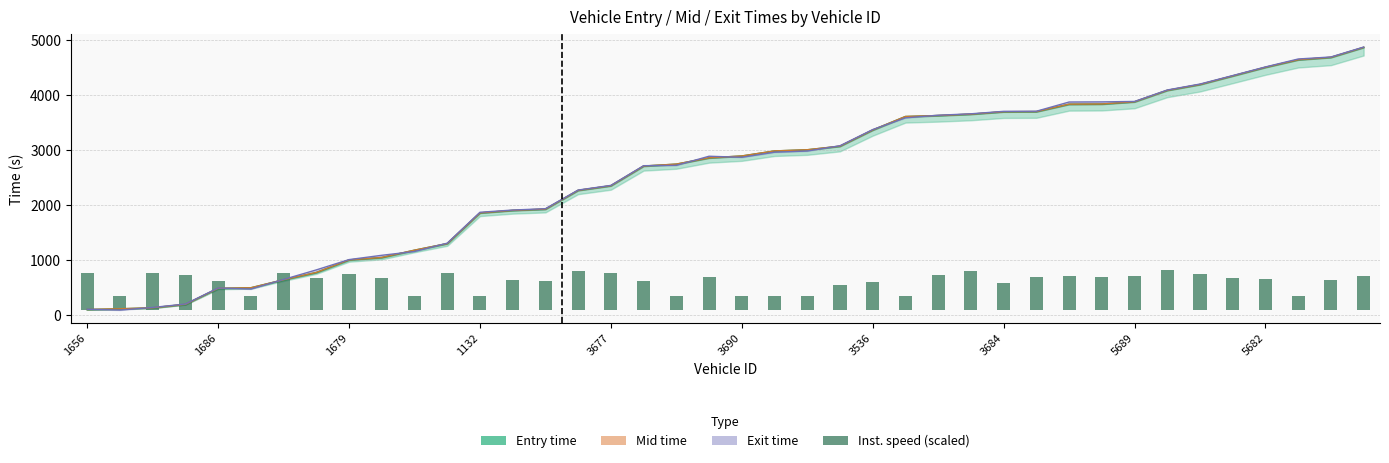

At 11, list the series in order from smallest to largest.

instspeed (scaled), entry, mid, exit